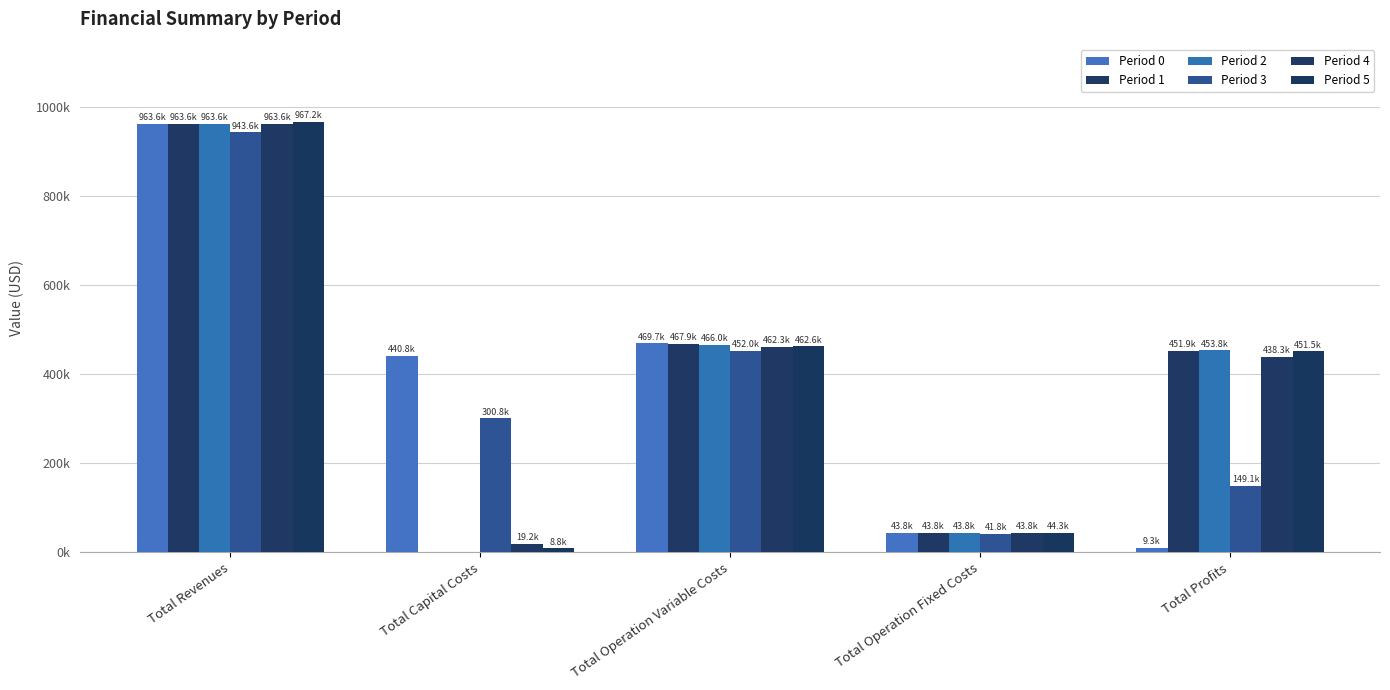

What are all the series names shown in the legend?

Period 0, Period 1, Period 2, Period 3, Period 4, Period 5